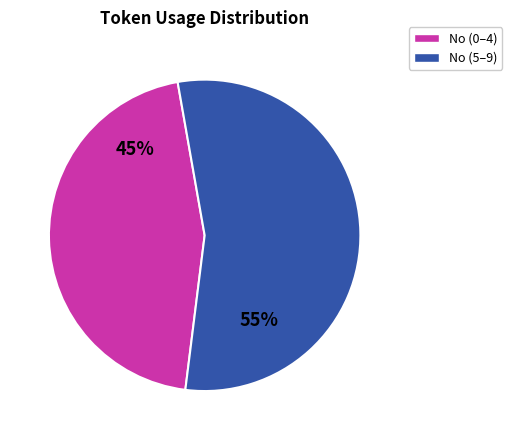

To the nearest percent, what is the difference between the largest and smallest slice percentages?

10%